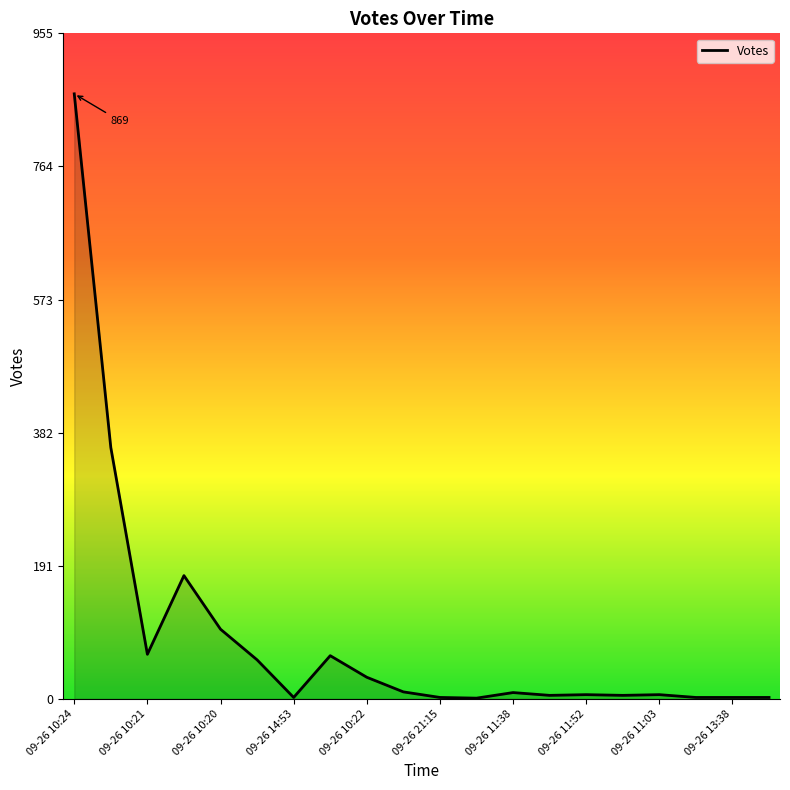

What is the difference between the maximum and minimum values?

868